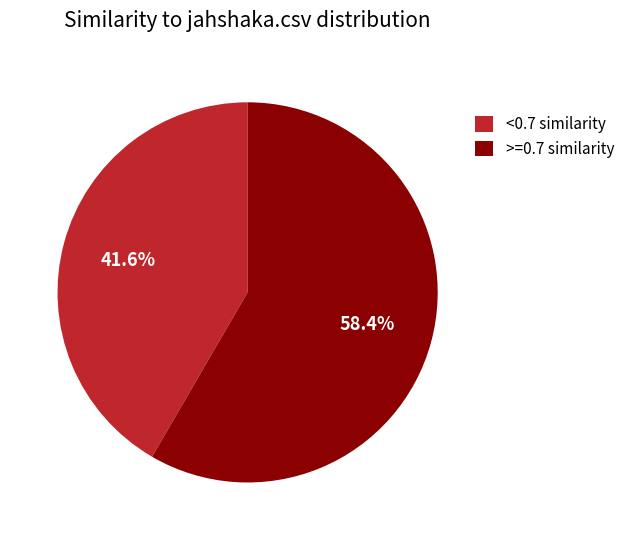

What is the smallest slice in the pie chart?

<0.7 similarity